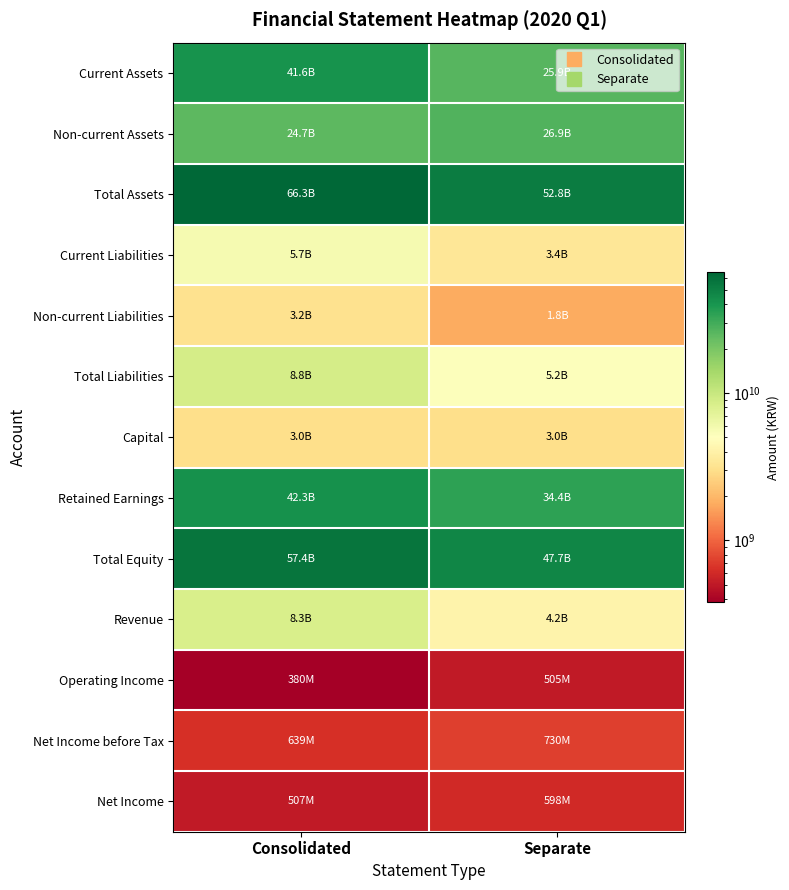

Reading left to right, transcribe all the data shown in this chart.

Current Assets: Consolidated=41574156792	Separate=25899181972
Non-current Assets: Consolidated=24698469928	Separate=26944683245
Total Assets: Consolidated=66272626720	Separate=52843865217
Current Liabilities: Consolidated=5670527341	Separate=3386556163
Non-current Liabilities: Consolidated=3154382764	Separate=1779153025
Total Liabilities: Consolidated=8824910105	Separate=5165709188
Capital: Consolidated=3000000000	Separate=3000000000
Retained Earnings: Consolidated=42338637938	Separate=34384645360
Total Equity: Consolidated=57447716615	Separate=47678156029
Revenue: Consolidated=8331289097	Separate=4176446520
Operating Income: Consolidated=380369872	Separate=504620904
Net Income before Tax: Consolidated=638941055	Separate=730212027
Net Income: Consolidated=506522631	Separate=597793603